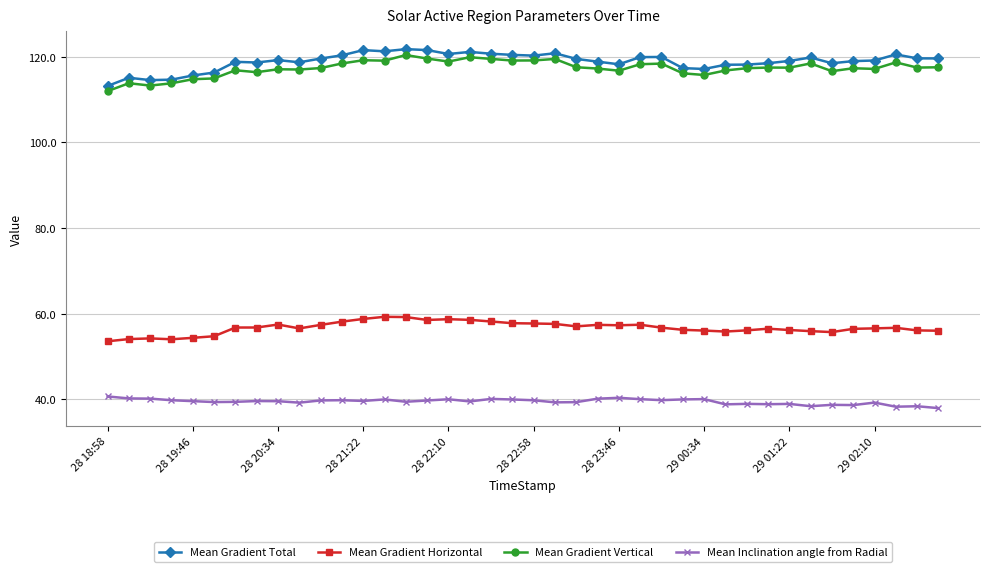

What is the smallest value displayed?

37.9